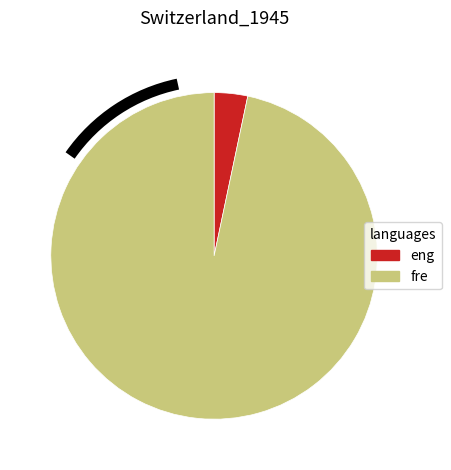

Between eng and fre, which is larger?

fre